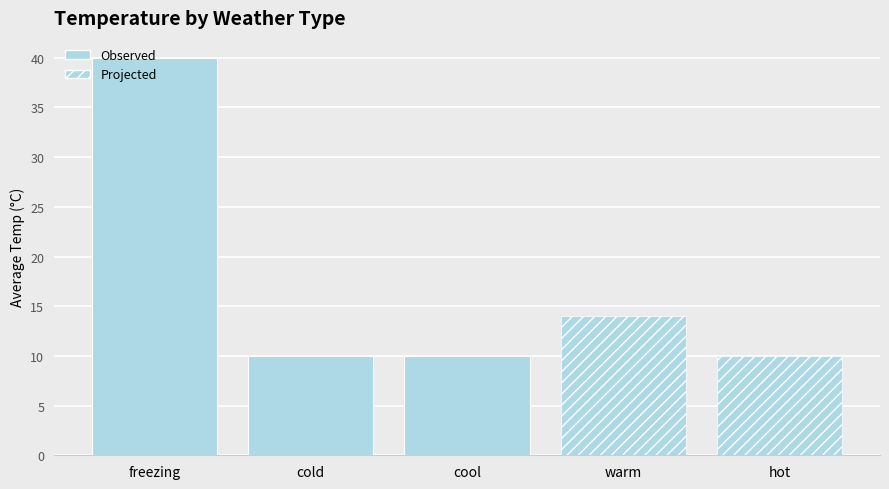

Read the value at cold, to the nearest 5.

10